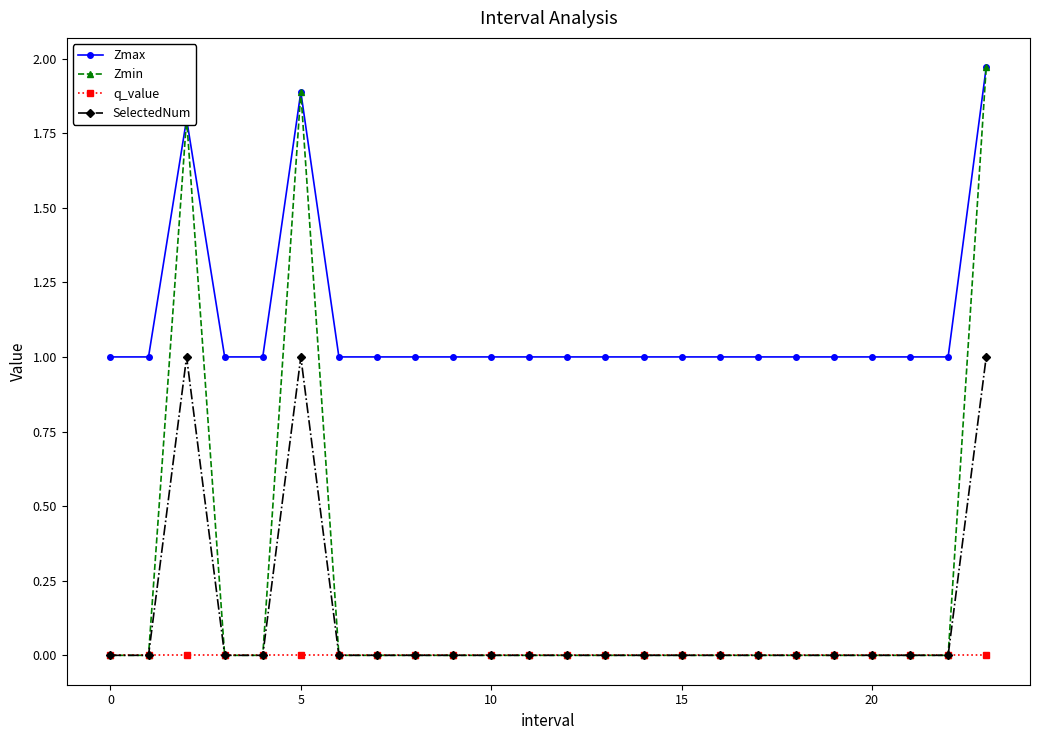

Which series has the largest total across all categories?

Zmax